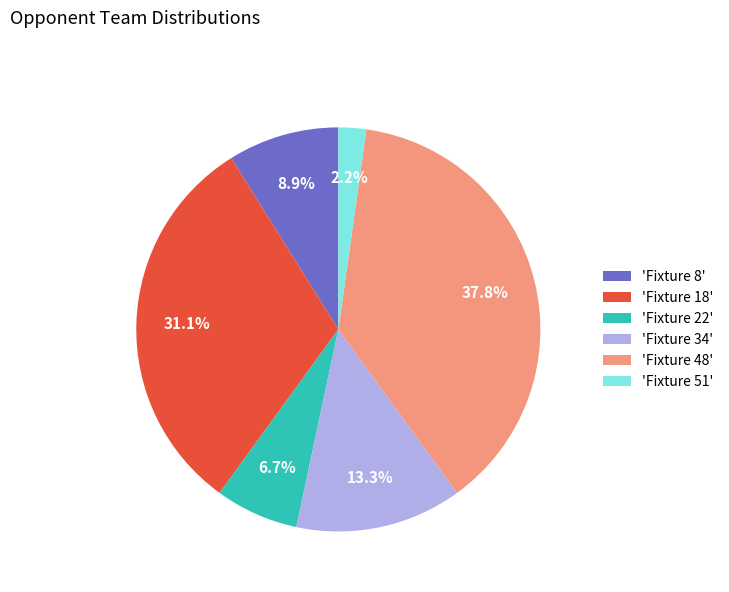

How many segments does this pie chart have?

6